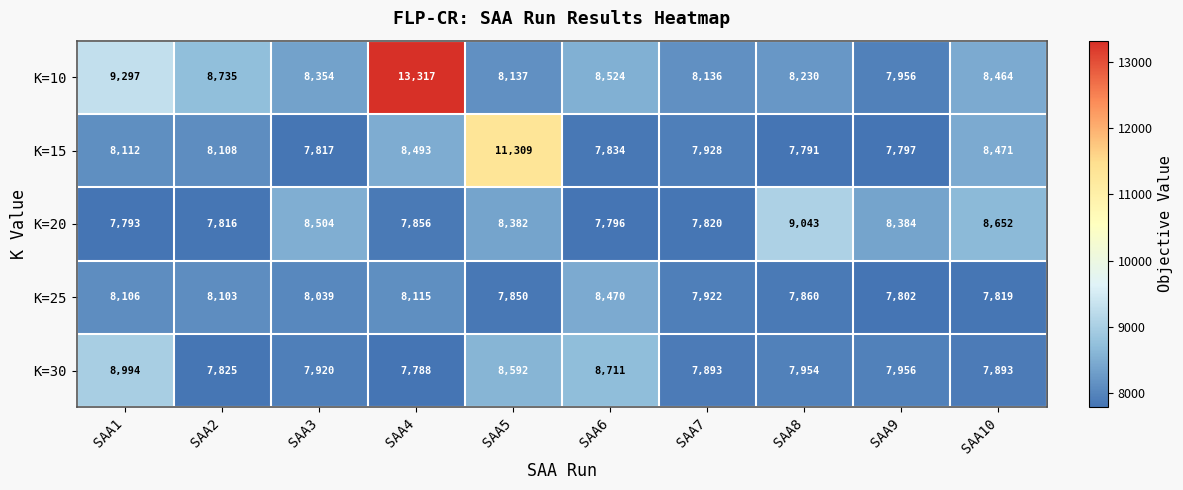

The value of K=10 at SAA7 is 12616. True or false?

False